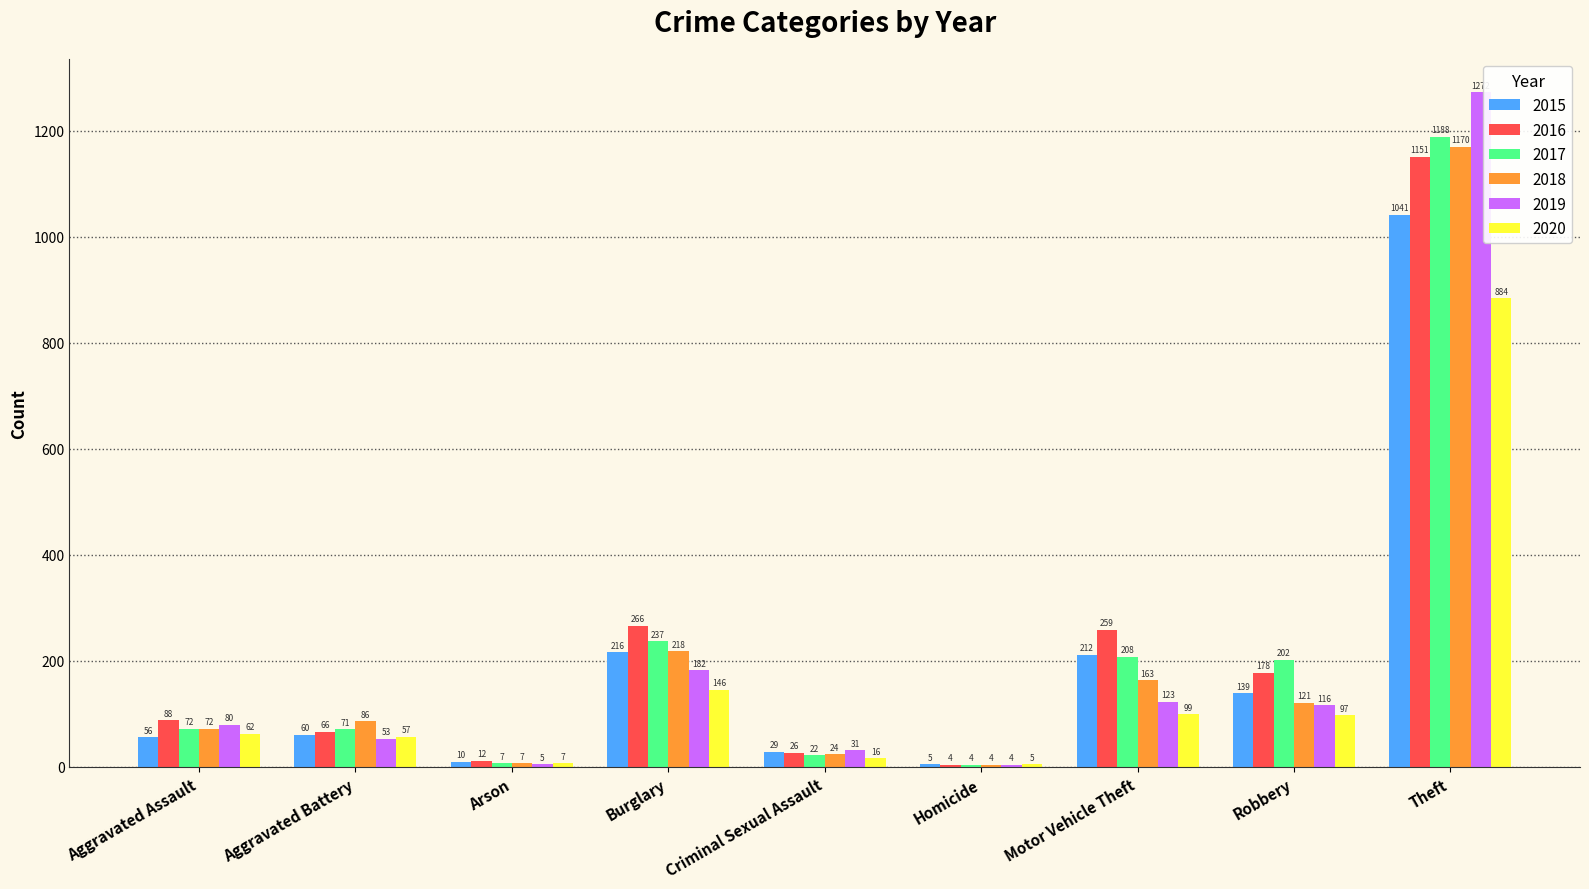

Is the value of 2015 at Criminal Sexual Assault greater than the value of 2020 at Homicide?

Yes